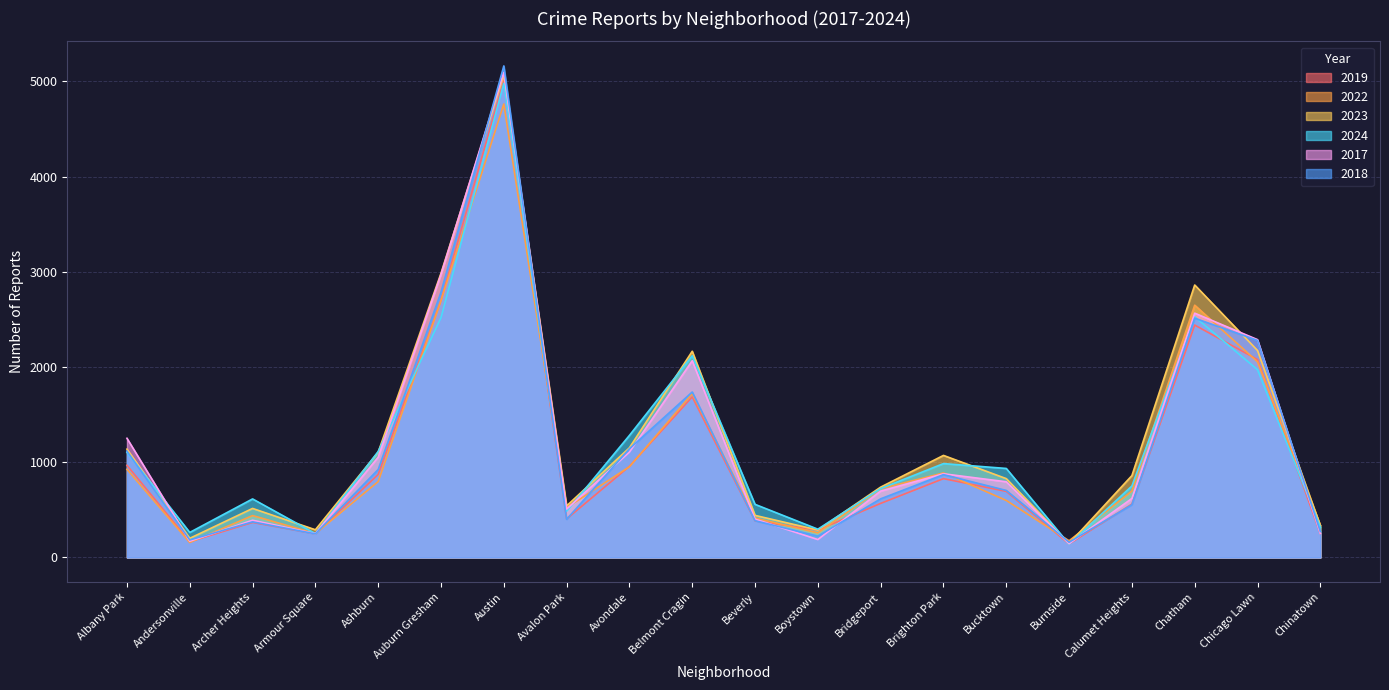

At how many categories does at least one series exceed 4516?

1